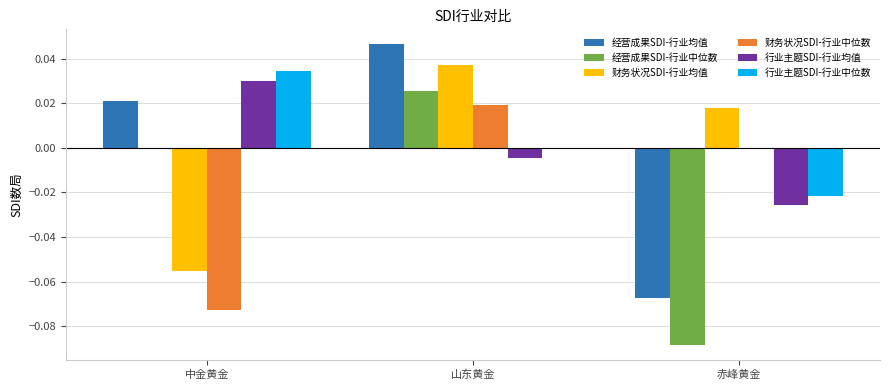

How many categories are shown in the chart?

3